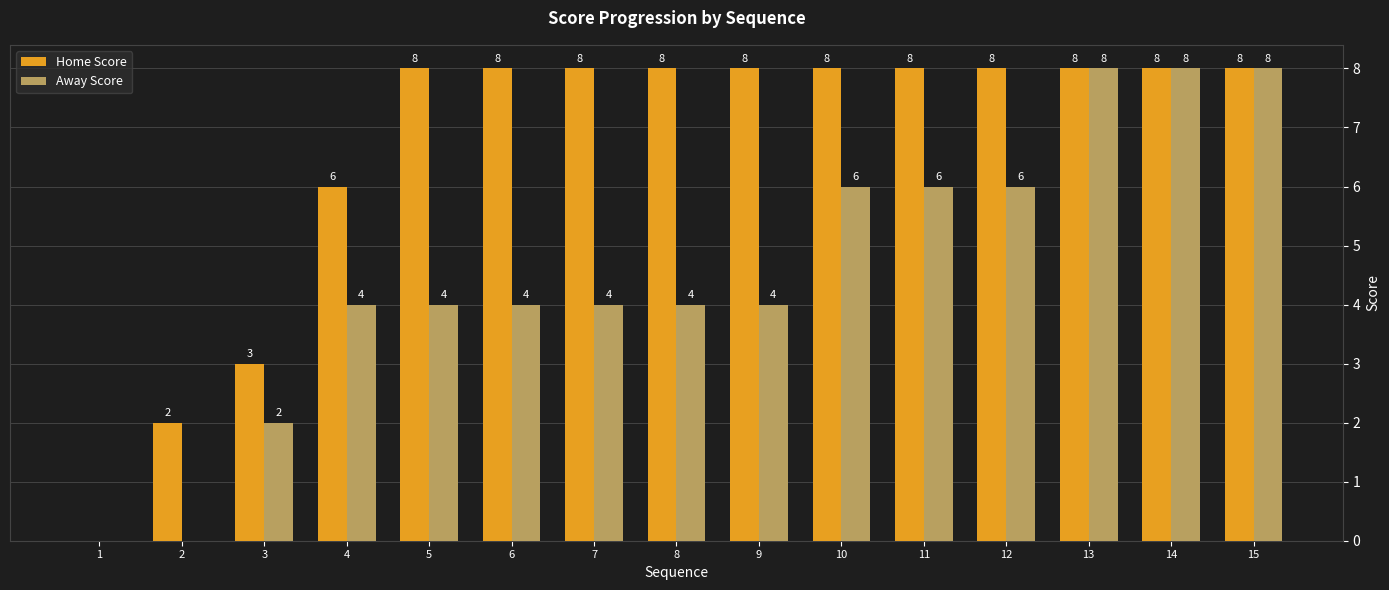

What is the approximate value of Away Score at 10?

6